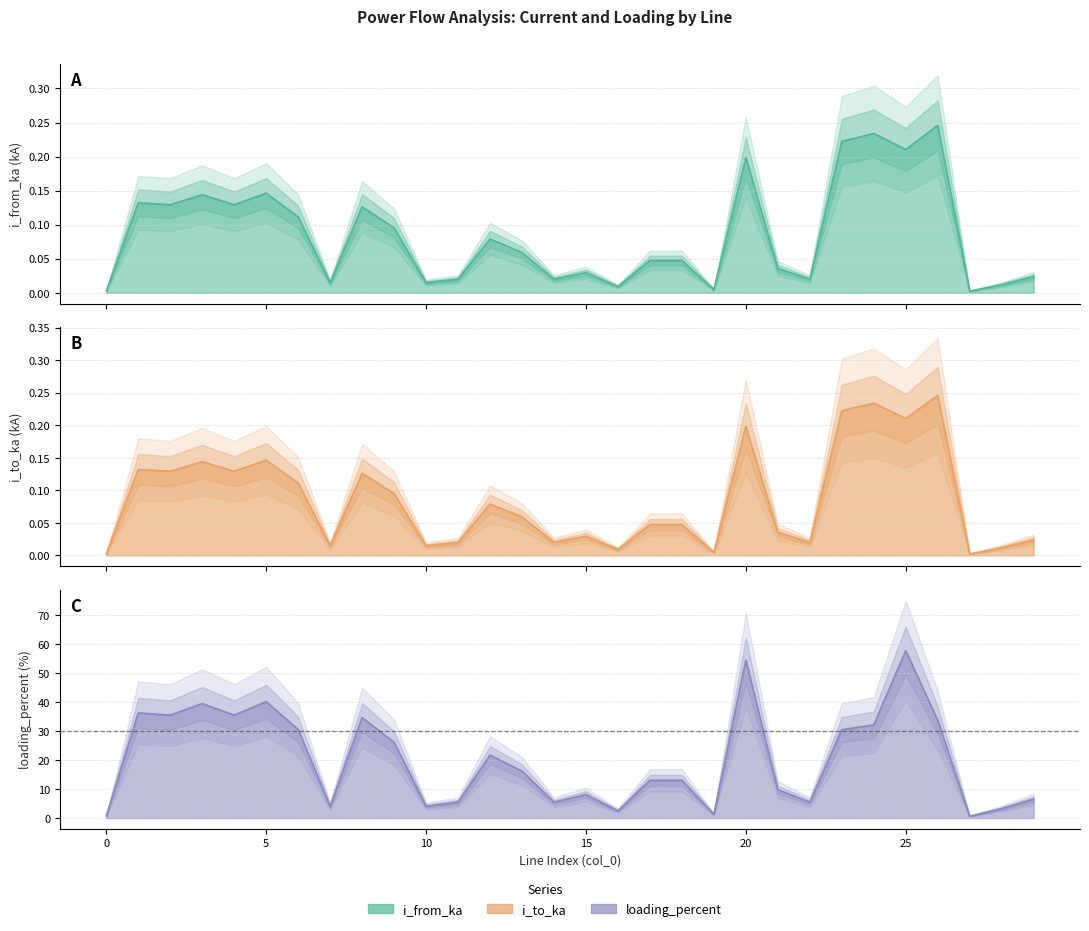

True or false: i_from_ka and loading_percent intersect in this chart.

False